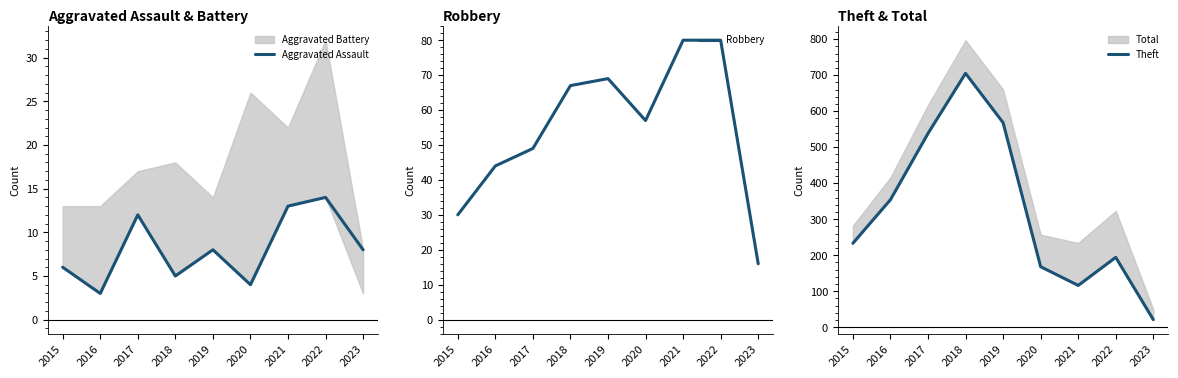

List the series in order of their peak value, highest first.

Theft, Robbery, Aggravated Assault